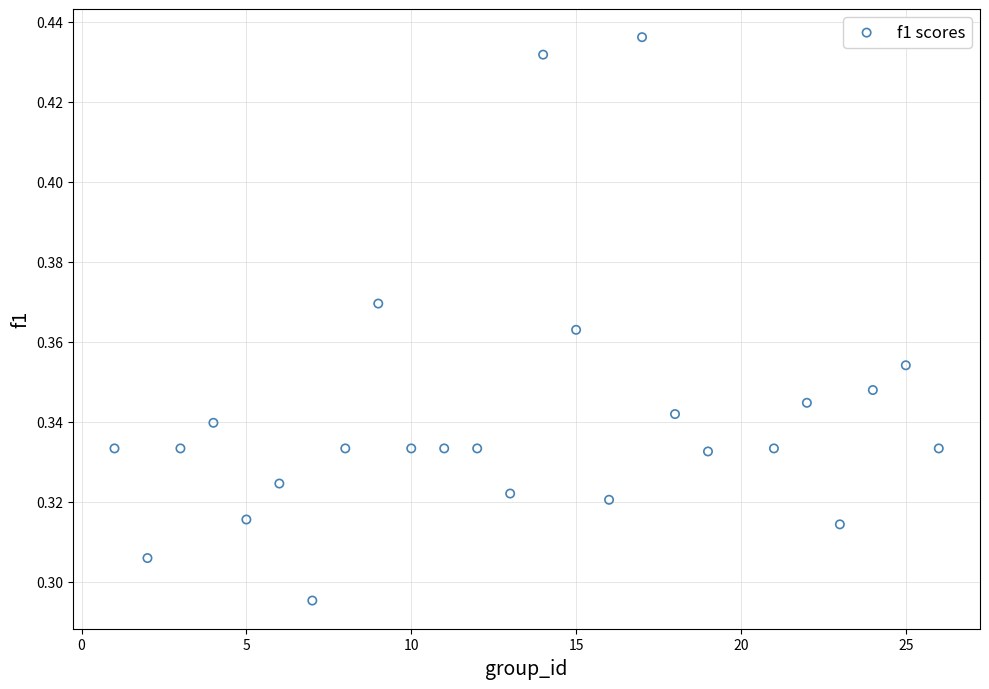

What is the range of X values (max minus min)?

25.0